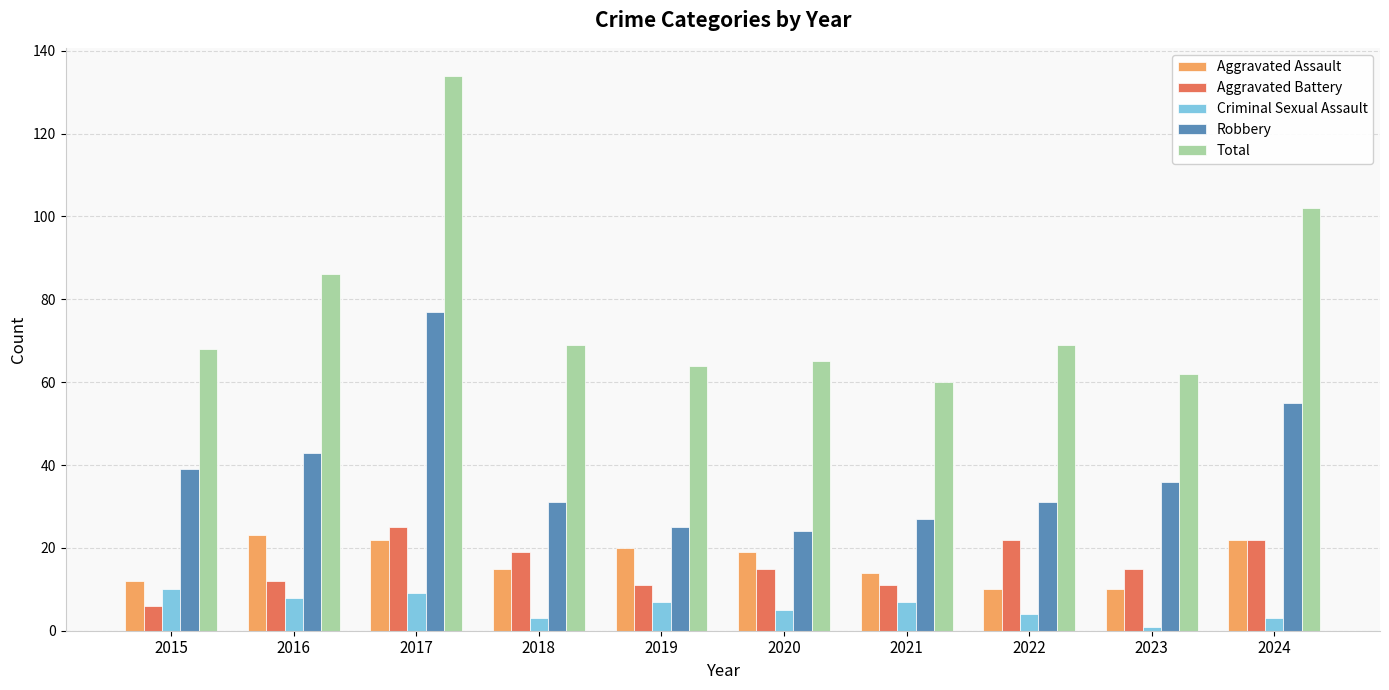

What is the maximum value for Criminal Sexual Assault?

10